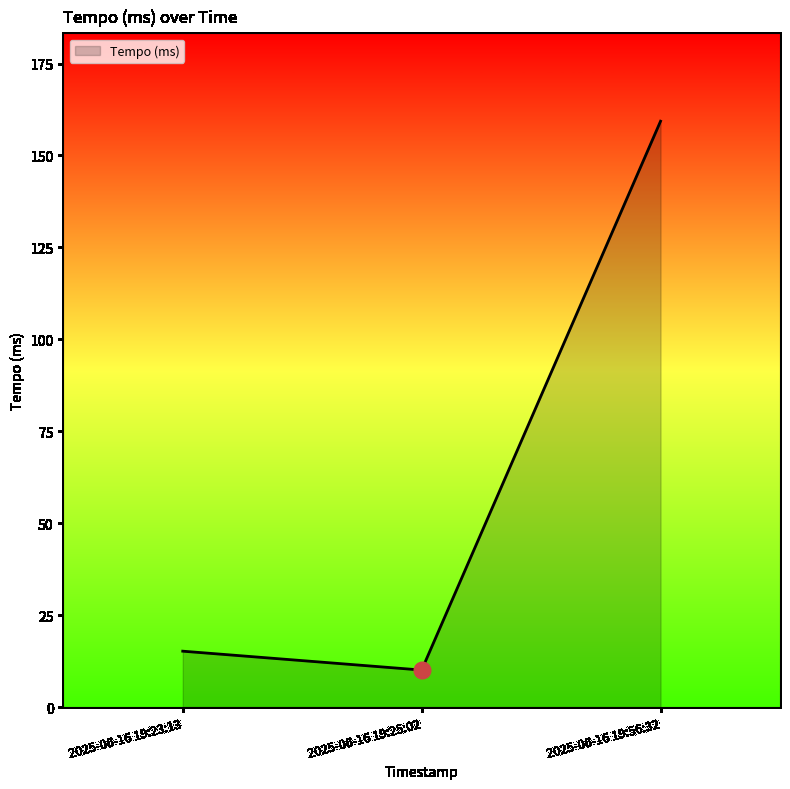

What is the greatest value displayed?

159.3